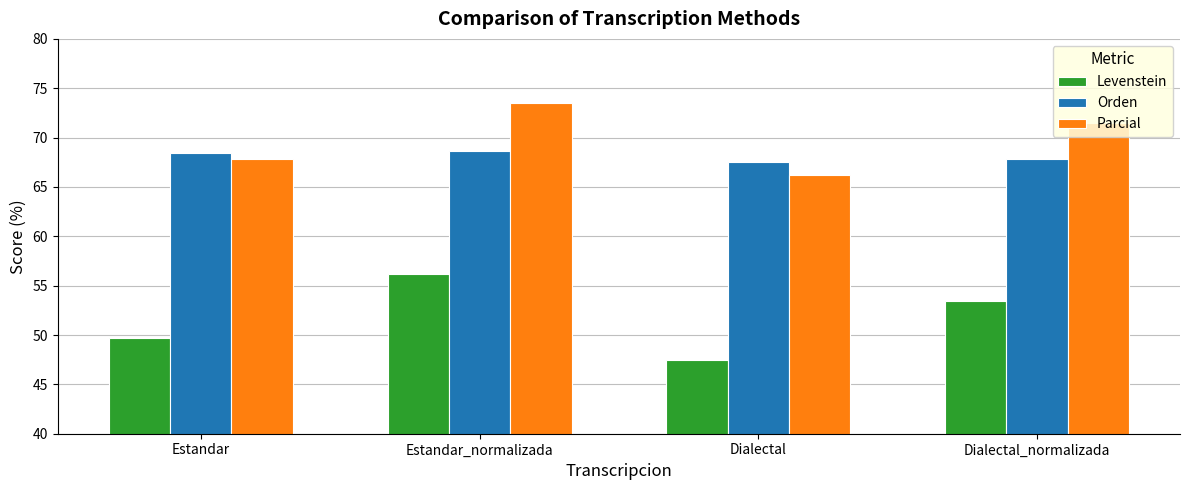

Rank the series at Dialectal_normalizada from lowest to highest value.

Levenstein, Orden, Parcial